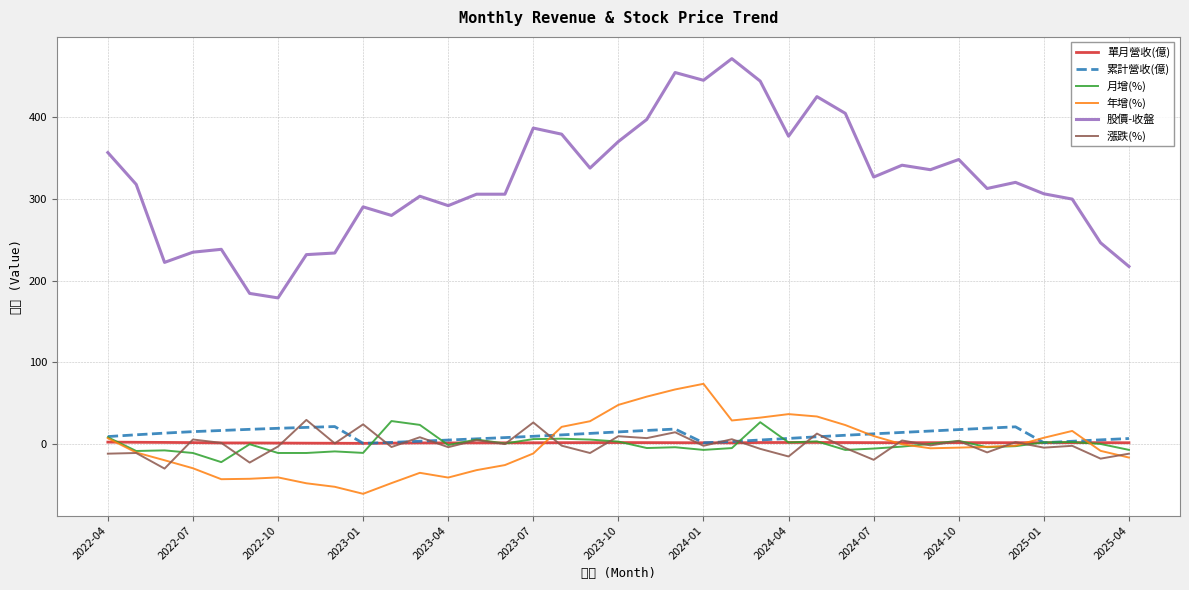

What is the smallest value displayed?

-60.9